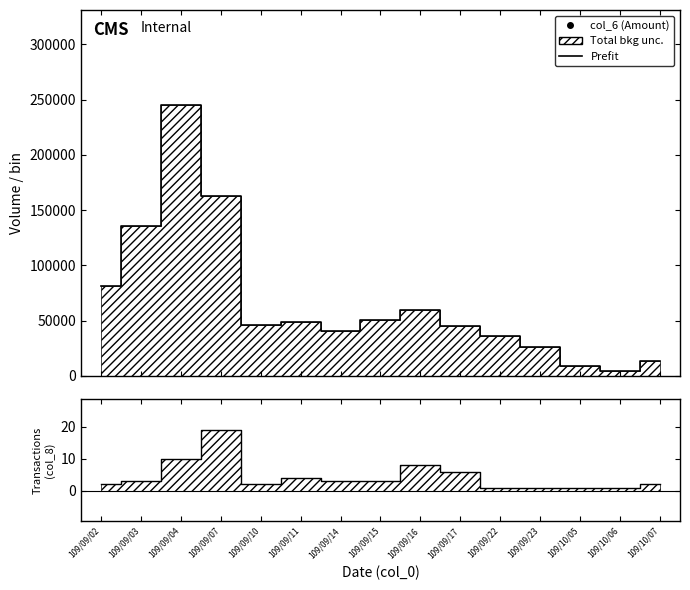

List the series in order of their peak value, highest first.

Prefit, Transactions